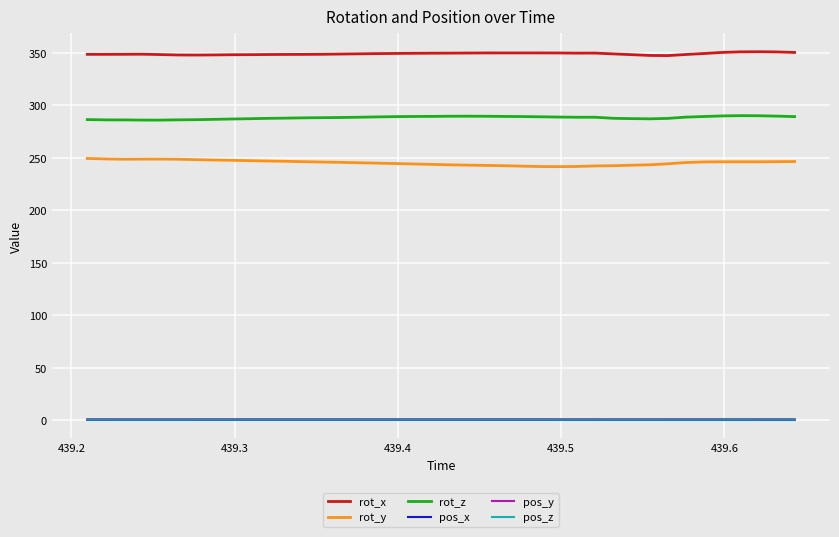

True or false: rot_y and rot_x cross at least once.

False